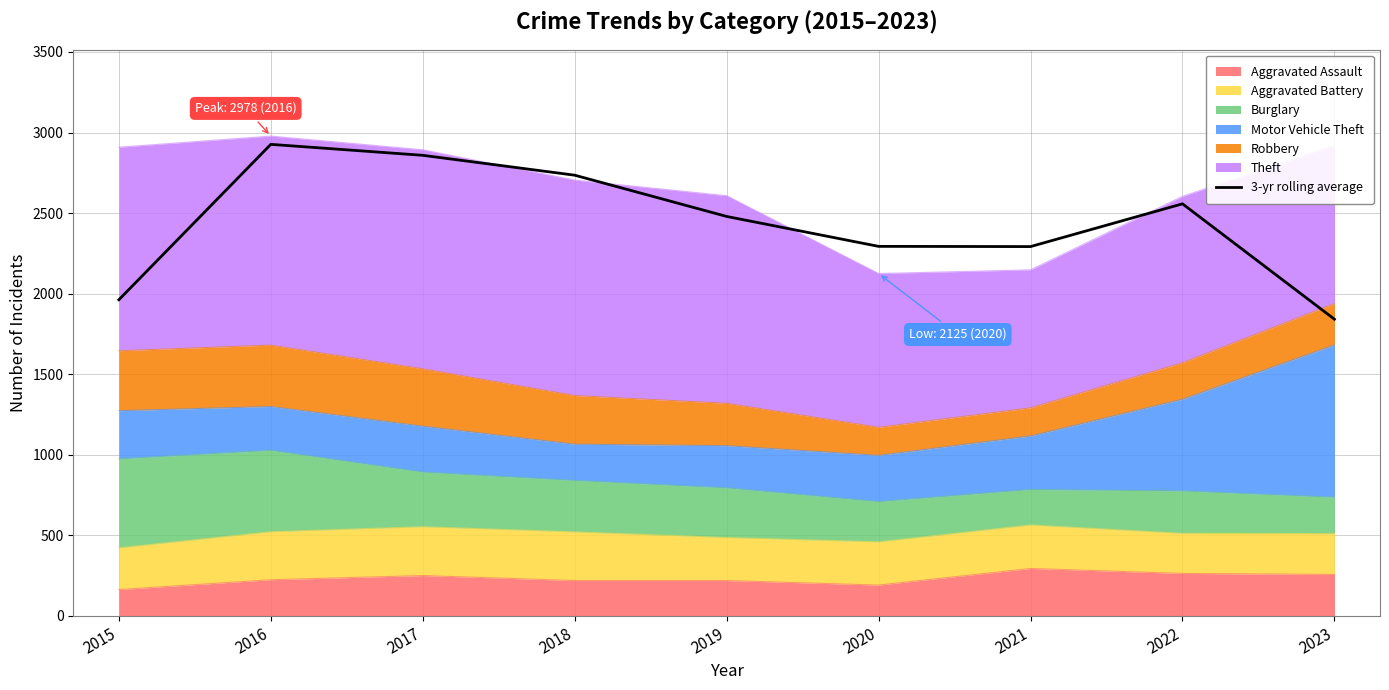

Does the chart display data point markers on the line(s)?

No